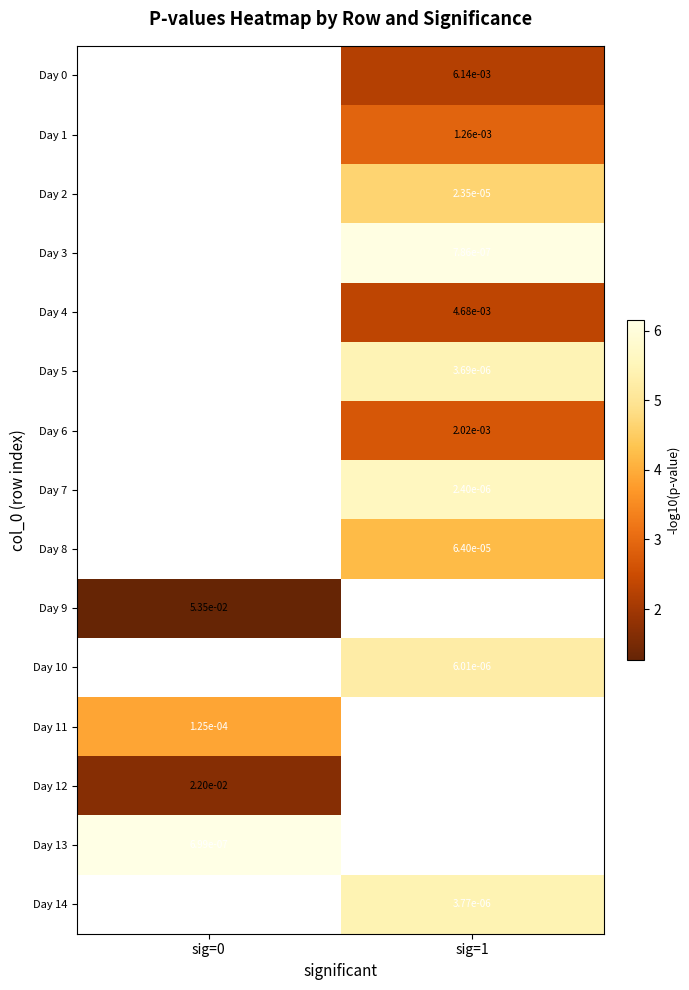

Is the value of Day 9 at sig=0 greater than the value of Day 4 at sig=1?

Yes